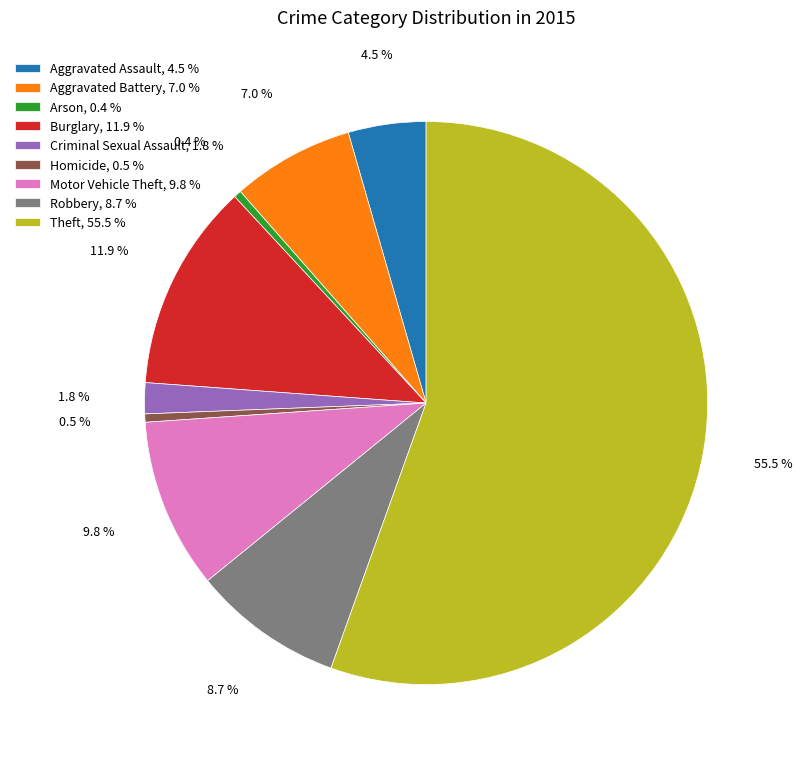

What portion of the pie excludes Robbery, 8.7 %?

91.3%